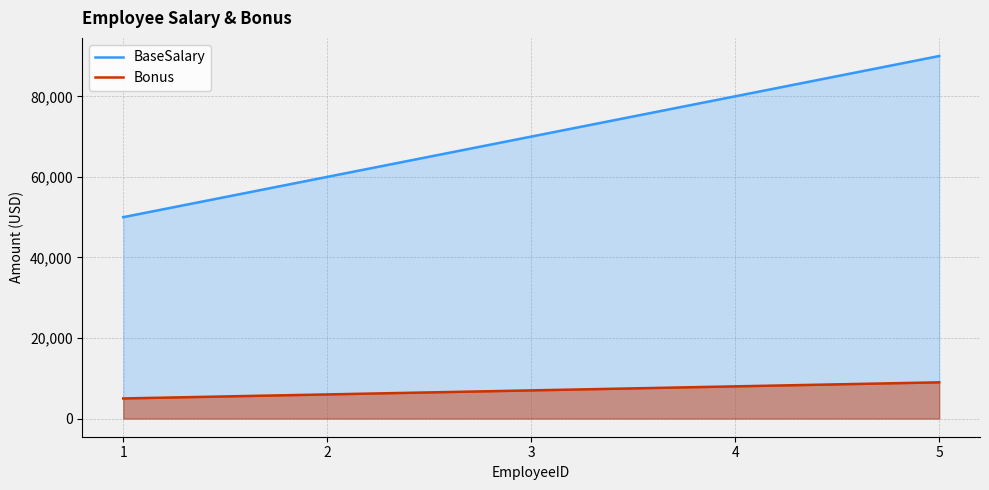

Reading left to right, extract all data points from this chart.

BaseSalary: 50000	60000	70000	80000	90000
Bonus: 5000	6000	7000	8000	9000